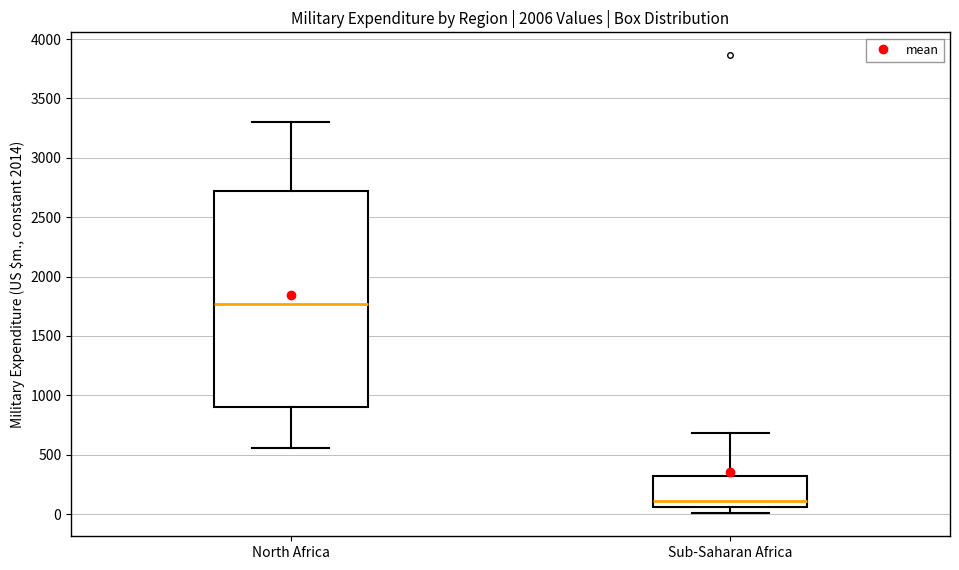

Reading left to right, transcribe this box plot: for each box, give where its median line is, the range the box spans, and where its two whiskers end, as read against the y-axis. The values are not printed on the chart, so give them approximately, as read against the axis.

North Africa: median 1750, box 900 to 2700, whiskers 550 to 3300
Sub-Saharan Africa: median 100, box 50 to 300, whiskers 0 to 700